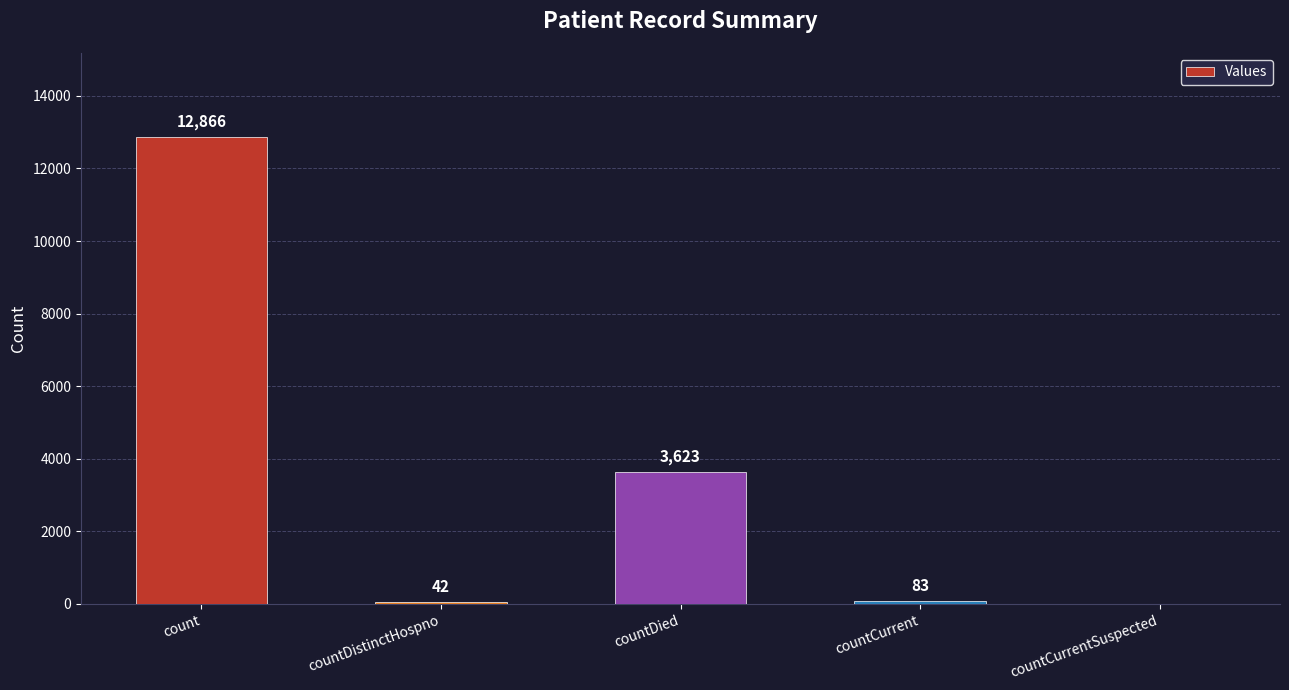

Reading left to right, list all the values displayed in this chart.

count=12866	countDistinctHospno=42	countDied=3623	countCurrent=83	countCurrentSuspected=0